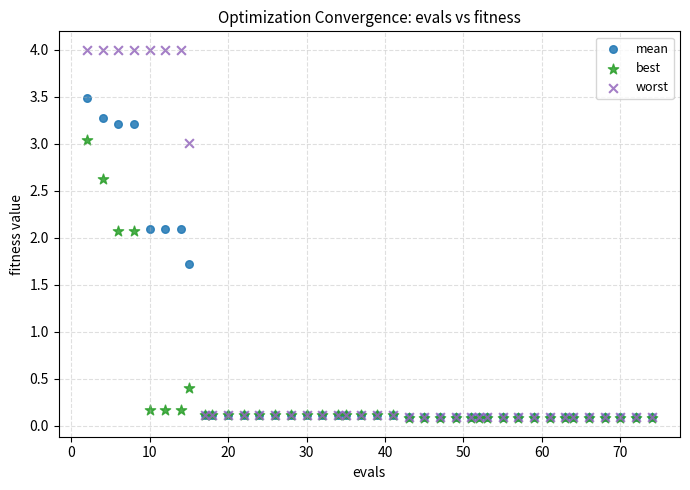

In the best series, what Y value is closest to 1?

0.4